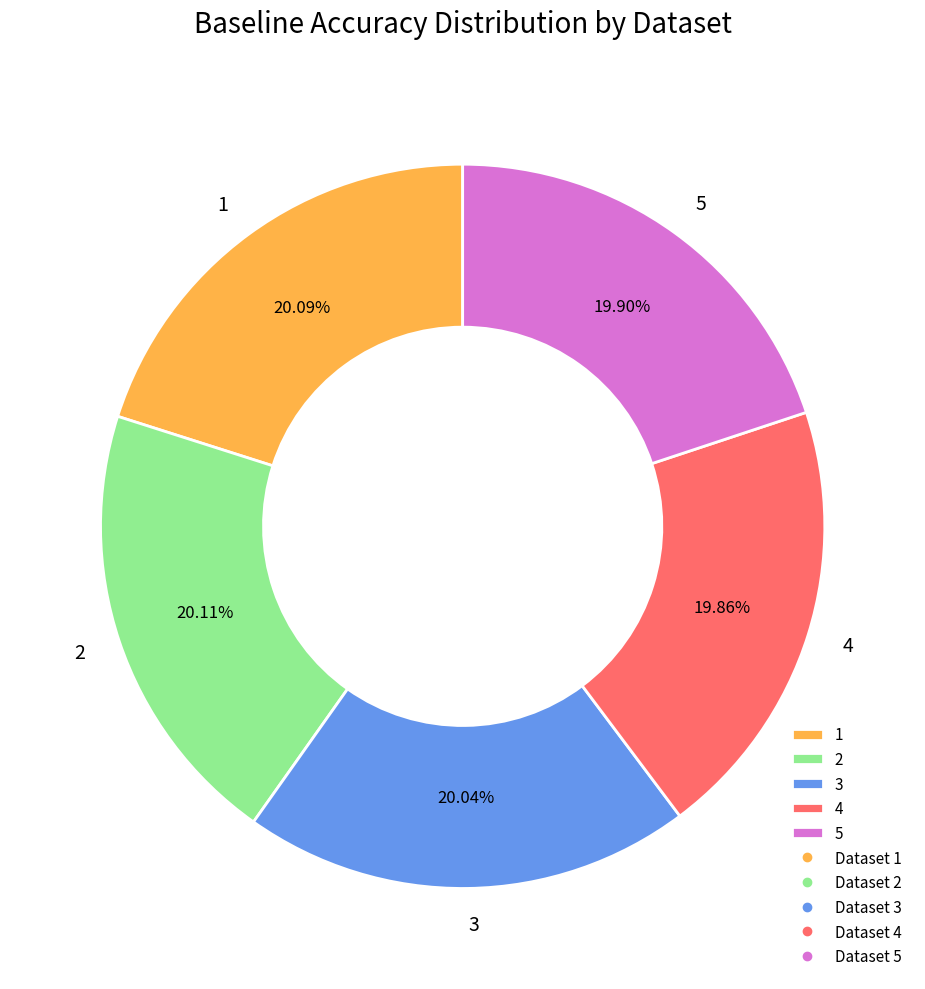

What percentage is the 2 slice, to the nearest percent?

20%